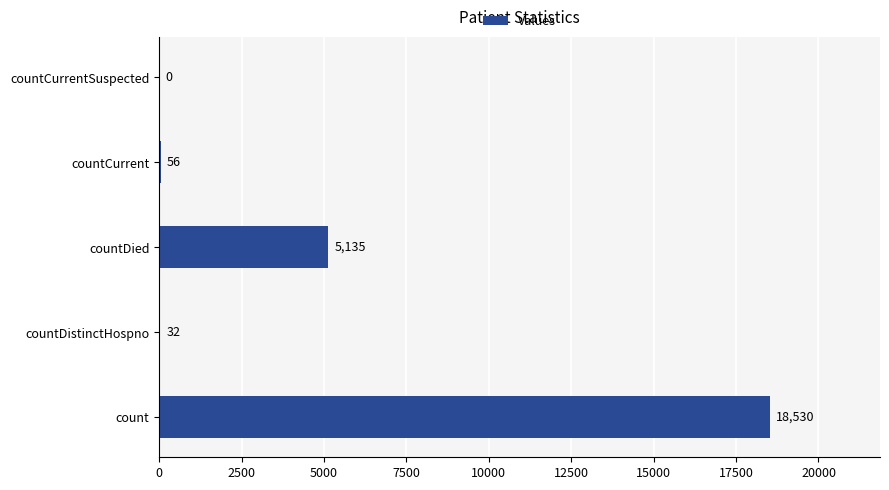

Reading bottom to top, what are all the values shown in this chart?

count=18530	countDistinctHospno=32	countDied=5135	countCurrent=56	countCurrentSuspected=0